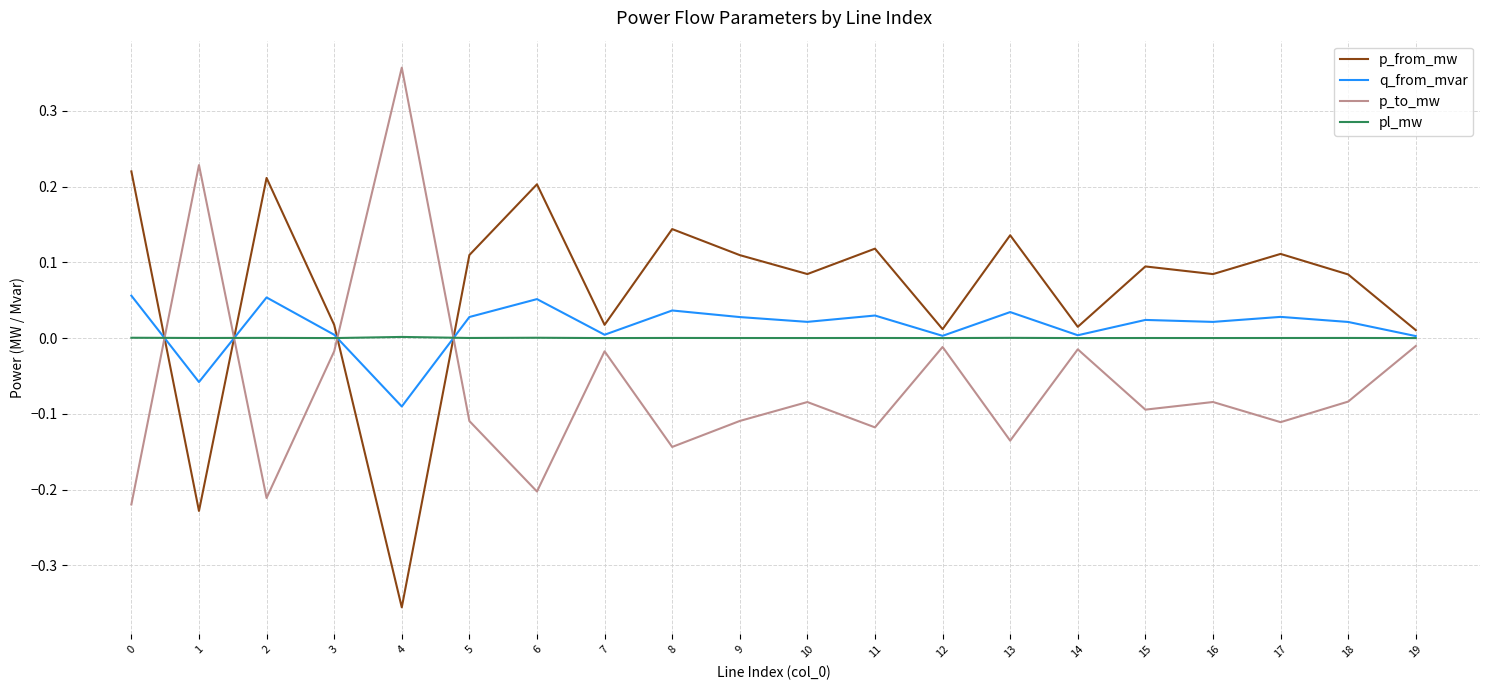

Is the value of p_to_mw at 5 greater than the value of p_from_mw at 8?

No